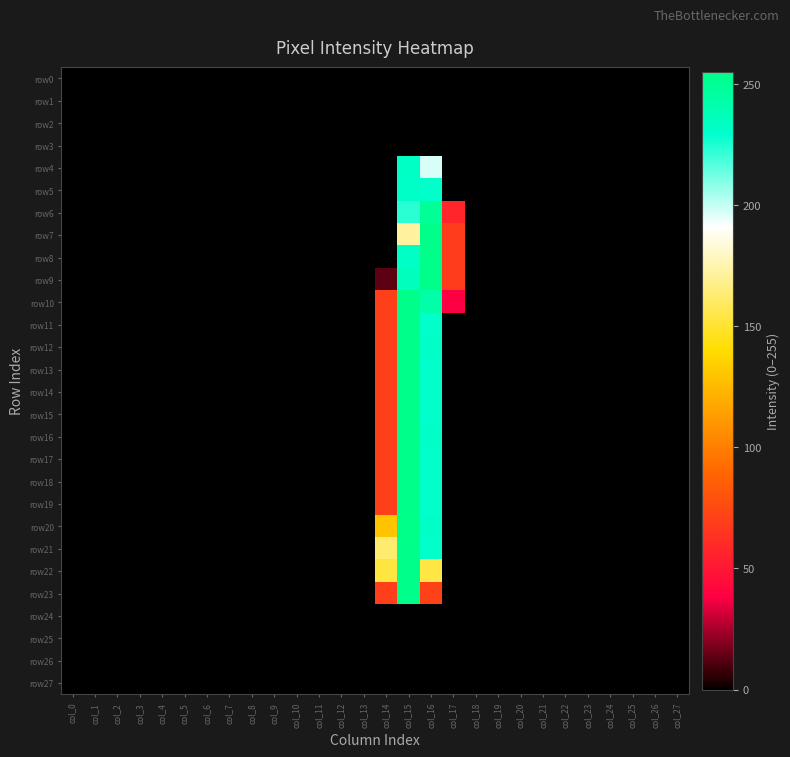

Reading left to right, what are all the values shown in this chart?

row0: col_0=0	col_1=0	col_2=0	col_3=0	col_4=0	col_5=0	col_6=0	col_7=0	col_8=0	col_9=0	col_10=0	col_11=0	col_12=0	col_13=0	col_14=0	col_15=0	col_16=0	col_17=0	col_18=0	col_19=0	col_20=0	col_21=0	col_22=0	col_23=0	col_24=0	col_25=0	col_26=0	col_27=0
row1: col_0=0	col_1=0	col_2=0	col_3=0	col_4=0	col_5=0	col_6=0	col_7=0	col_8=0	col_9=0	col_10=0	col_11=0	col_12=0	col_13=0	col_14=0	col_15=0	col_16=0	col_17=0	col_18=0	col_19=0	col_20=0	col_21=0	col_22=0	col_23=0	col_24=0	col_25=0	col_26=0	col_27=0
row2: col_0=0	col_1=0	col_2=0	col_3=0	col_4=0	col_5=0	col_6=0	col_7=0	col_8=0	col_9=0	col_10=0	col_11=0	col_12=0	col_13=0	col_14=0	col_15=0	col_16=0	col_17=0	col_18=0	col_19=0	col_20=0	col_21=0	col_22=0	col_23=0	col_24=0	col_25=0	col_26=0	col_27=0
row3: col_0=0	col_1=0	col_2=0	col_3=0	col_4=0	col_5=0	col_6=0	col_7=0	col_8=0	col_9=0	col_10=0	col_11=0	col_12=0	col_13=0	col_14=0	col_15=0	col_16=0	col_17=0	col_18=0	col_19=0	col_20=0	col_21=0	col_22=0	col_23=0	col_24=0	col_25=0	col_26=0	col_27=0
row4: col_0=0	col_1=0	col_2=0	col_3=0	col_4=0	col_5=0	col_6=0	col_7=0	col_8=0	col_9=0	col_10=0	col_11=0	col_12=0	col_13=0	col_14=0	col_15=232	col_16=197	col_17=0	col_18=0	col_19=0	col_20=0	col_21=0	col_22=0	col_23=0	col_24=0	col_25=0	col_26=0	col_27=0
row5: col_0=0	col_1=0	col_2=0	col_3=0	col_4=0	col_5=0	col_6=0	col_7=0	col_8=0	col_9=0	col_10=0	col_11=0	col_12=0	col_13=0	col_14=0	col_15=231	col_16=230	col_17=0	col_18=0	col_19=0	col_20=0	col_21=0	col_22=0	col_23=0	col_24=0	col_25=0	col_26=0	col_27=0
row6: col_0=0	col_1=0	col_2=0	col_3=0	col_4=0	col_5=0	col_6=0	col_7=0	col_8=0	col_9=0	col_10=0	col_11=0	col_12=0	col_13=0	col_14=0	col_15=223	col_16=249	col_17=57	col_18=0	col_19=0	col_20=0	col_21=0	col_22=0	col_23=0	col_24=0	col_25=0	col_26=0	col_27=0
row7: col_0=0	col_1=0	col_2=0	col_3=0	col_4=0	col_5=0	col_6=0	col_7=0	col_8=0	col_9=0	col_10=0	col_11=0	col_12=0	col_13=0	col_14=0	col_15=172	col_16=254	col_17=69	col_18=0	col_19=0	col_20=0	col_21=0	col_22=0	col_23=0	col_24=0	col_25=0	col_26=0	col_27=0
row8: col_0=0	col_1=0	col_2=0	col_3=0	col_4=0	col_5=0	col_6=0	col_7=0	col_8=0	col_9=0	col_10=0	col_11=0	col_12=0	col_13=0	col_14=0	col_15=232	col_16=254	col_17=69	col_18=0	col_19=0	col_20=0	col_21=0	col_22=0	col_23=0	col_24=0	col_25=0	col_26=0	col_27=0
row9: col_0=0	col_1=0	col_2=0	col_3=0	col_4=0	col_5=0	col_6=0	col_7=0	col_8=0	col_9=0	col_10=0	col_11=0	col_12=0	col_13=0	col_14=13	col_15=235	col_16=254	col_17=69	col_18=0	col_19=0	col_20=0	col_21=0	col_22=0	col_23=0	col_24=0	col_25=0	col_26=0	col_27=0
row10: col_0=0	col_1=0	col_2=0	col_3=0	col_4=0	col_5=0	col_6=0	col_7=0	col_8=0	col_9=0	col_10=0	col_11=0	col_12=0	col_13=0	col_14=70	col_15=254	col_16=243	col_17=38	col_18=0	col_19=0	col_20=0	col_21=0	col_22=0	col_23=0	col_24=0	col_25=0	col_26=0	col_27=0
row11: col_0=0	col_1=0	col_2=0	col_3=0	col_4=0	col_5=0	col_6=0	col_7=0	col_8=0	col_9=0	col_10=0	col_11=0	col_12=0	col_13=0	col_14=70	col_15=254	col_16=230	col_17=0	col_18=0	col_19=0	col_20=0	col_21=0	col_22=0	col_23=0	col_24=0	col_25=0	col_26=0	col_27=0
row12: col_0=0	col_1=0	col_2=0	col_3=0	col_4=0	col_5=0	col_6=0	col_7=0	col_8=0	col_9=0	col_10=0	col_11=0	col_12=0	col_13=0	col_14=70	col_15=254	col_16=231	col_17=0	col_18=0	col_19=0	col_20=0	col_21=0	col_22=0	col_23=0	col_24=0	col_25=0	col_26=0	col_27=0
row13: col_0=0	col_1=0	col_2=0	col_3=0	col_4=0	col_5=0	col_6=0	col_7=0	col_8=0	col_9=0	col_10=0	col_11=0	col_12=0	col_13=0	col_14=70	col_15=254	col_16=230	col_17=0	col_18=0	col_19=0	col_20=0	col_21=0	col_22=0	col_23=0	col_24=0	col_25=0	col_26=0	col_27=0
row14: col_0=0	col_1=0	col_2=0	col_3=0	col_4=0	col_5=0	col_6=0	col_7=0	col_8=0	col_9=0	col_10=0	col_11=0	col_12=0	col_13=0	col_14=70	col_15=254	col_16=230	col_17=0	col_18=0	col_19=0	col_20=0	col_21=0	col_22=0	col_23=0	col_24=0	col_25=0	col_26=0	col_27=0
row15: col_0=0	col_1=0	col_2=0	col_3=0	col_4=0	col_5=0	col_6=0	col_7=0	col_8=0	col_9=0	col_10=0	col_11=0	col_12=0	col_13=0	col_14=70	col_15=254	col_16=230	col_17=0	col_18=0	col_19=0	col_20=0	col_21=0	col_22=0	col_23=0	col_24=0	col_25=0	col_26=0	col_27=0
row16: col_0=0	col_1=0	col_2=0	col_3=0	col_4=0	col_5=0	col_6=0	col_7=0	col_8=0	col_9=0	col_10=0	col_11=0	col_12=0	col_13=0	col_14=70	col_15=254	col_16=231	col_17=0	col_18=0	col_19=0	col_20=0	col_21=0	col_22=0	col_23=0	col_24=0	col_25=0	col_26=0	col_27=0
row17: col_0=0	col_1=0	col_2=0	col_3=0	col_4=0	col_5=0	col_6=0	col_7=0	col_8=0	col_9=0	col_10=0	col_11=0	col_12=0	col_13=0	col_14=70	col_15=254	col_16=230	col_17=0	col_18=0	col_19=0	col_20=0	col_21=0	col_22=0	col_23=0	col_24=0	col_25=0	col_26=0	col_27=0
row18: col_0=0	col_1=0	col_2=0	col_3=0	col_4=0	col_5=0	col_6=0	col_7=0	col_8=0	col_9=0	col_10=0	col_11=0	col_12=0	col_13=0	col_14=70	col_15=254	col_16=230	col_17=0	col_18=0	col_19=0	col_20=0	col_21=0	col_22=0	col_23=0	col_24=0	col_25=0	col_26=0	col_27=0
row19: col_0=0	col_1=0	col_2=0	col_3=0	col_4=0	col_5=0	col_6=0	col_7=0	col_8=0	col_9=0	col_10=0	col_11=0	col_12=0	col_13=0	col_14=70	col_15=254	col_16=230	col_17=0	col_18=0	col_19=0	col_20=0	col_21=0	col_22=0	col_23=0	col_24=0	col_25=0	col_26=0	col_27=0
row20: col_0=0	col_1=0	col_2=0	col_3=0	col_4=0	col_5=0	col_6=0	col_7=0	col_8=0	col_9=0	col_10=0	col_11=0	col_12=0	col_13=0	col_14=129	col_15=255	col_16=231	col_17=0	col_18=0	col_19=0	col_20=0	col_21=0	col_22=0	col_23=0	col_24=0	col_25=0	col_26=0	col_27=0
row21: col_0=0	col_1=0	col_2=0	col_3=0	col_4=0	col_5=0	col_6=0	col_7=0	col_8=0	col_9=0	col_10=0	col_11=0	col_12=0	col_13=0	col_14=162	col_15=254	col_16=230	col_17=0	col_18=0	col_19=0	col_20=0	col_21=0	col_22=0	col_23=0	col_24=0	col_25=0	col_26=0	col_27=0
row22: col_0=0	col_1=0	col_2=0	col_3=0	col_4=0	col_5=0	col_6=0	col_7=0	col_8=0	col_9=0	col_10=0	col_11=0	col_12=0	col_13=0	col_14=153	col_15=254	col_16=154	col_17=0	col_18=0	col_19=0	col_20=0	col_21=0	col_22=0	col_23=0	col_24=0	col_25=0	col_26=0	col_27=0
row23: col_0=0	col_1=0	col_2=0	col_3=0	col_4=0	col_5=0	col_6=0	col_7=0	col_8=0	col_9=0	col_10=0	col_11=0	col_12=0	col_13=0	col_14=70	col_15=254	col_16=71	col_17=0	col_18=0	col_19=0	col_20=0	col_21=0	col_22=0	col_23=0	col_24=0	col_25=0	col_26=0	col_27=0
row24: col_0=0	col_1=0	col_2=0	col_3=0	col_4=0	col_5=0	col_6=0	col_7=0	col_8=0	col_9=0	col_10=0	col_11=0	col_12=0	col_13=0	col_14=0	col_15=0	col_16=0	col_17=0	col_18=0	col_19=0	col_20=0	col_21=0	col_22=0	col_23=0	col_24=0	col_25=0	col_26=0	col_27=0
row25: col_0=0	col_1=0	col_2=0	col_3=0	col_4=0	col_5=0	col_6=0	col_7=0	col_8=0	col_9=0	col_10=0	col_11=0	col_12=0	col_13=0	col_14=0	col_15=0	col_16=0	col_17=0	col_18=0	col_19=0	col_20=0	col_21=0	col_22=0	col_23=0	col_24=0	col_25=0	col_26=0	col_27=0
row26: col_0=0	col_1=0	col_2=0	col_3=0	col_4=0	col_5=0	col_6=0	col_7=0	col_8=0	col_9=0	col_10=0	col_11=0	col_12=0	col_13=0	col_14=0	col_15=0	col_16=0	col_17=0	col_18=0	col_19=0	col_20=0	col_21=0	col_22=0	col_23=0	col_24=0	col_25=0	col_26=0	col_27=0
row27: col_0=0	col_1=0	col_2=0	col_3=0	col_4=0	col_5=0	col_6=0	col_7=0	col_8=0	col_9=0	col_10=0	col_11=0	col_12=0	col_13=0	col_14=0	col_15=0	col_16=0	col_17=0	col_18=0	col_19=0	col_20=0	col_21=0	col_22=0	col_23=0	col_24=0	col_25=0	col_26=0	col_27=0